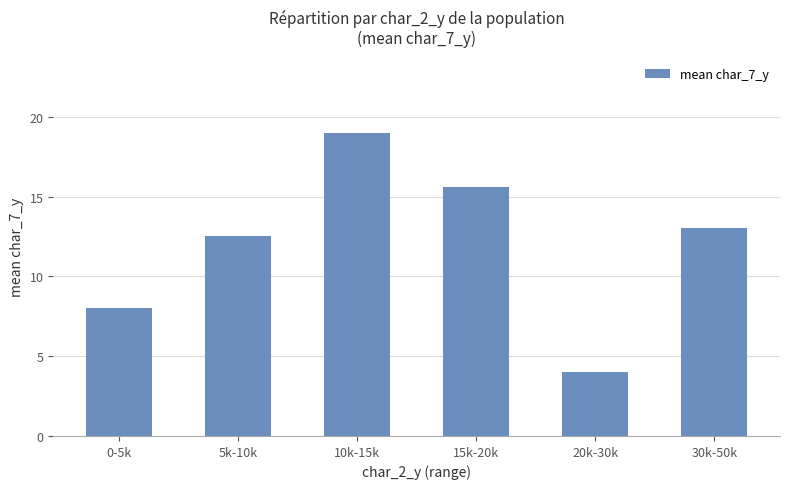

Read the value at 0-5k.

8.0